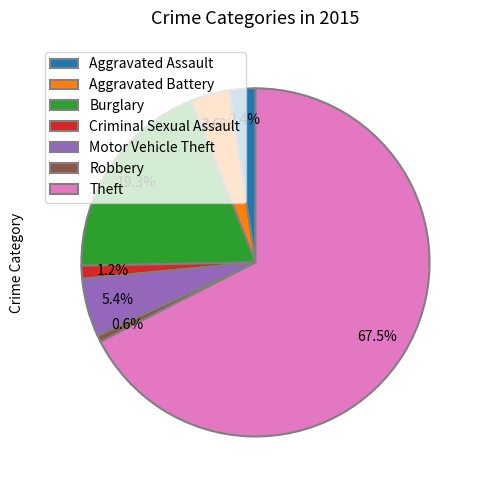

What percentage is the Criminal Sexual Assault slice, to the nearest percent?

1%